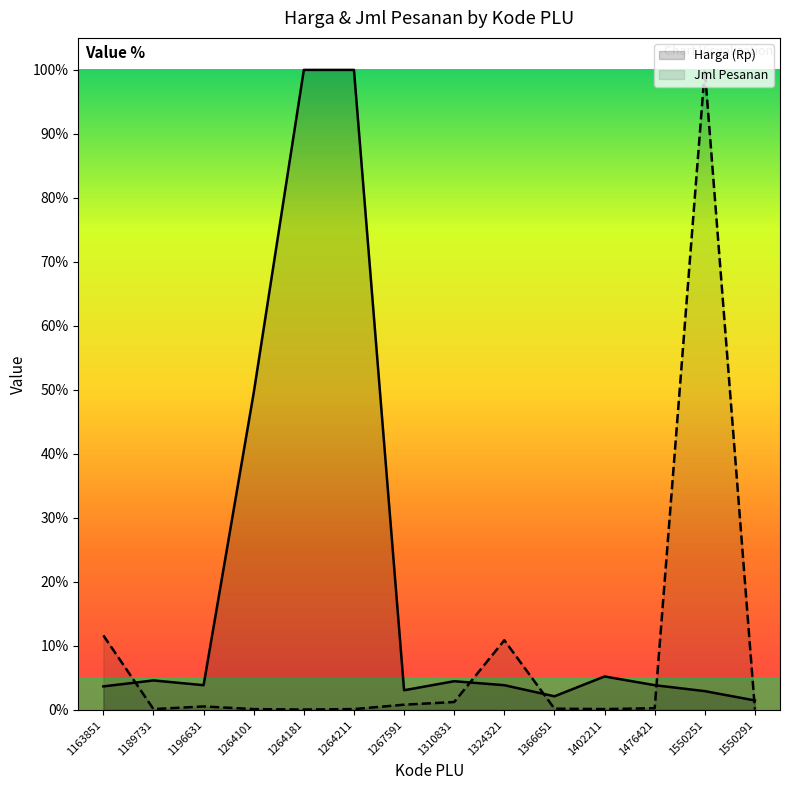

Rank the series by their average value, from highest to lowest.

Harga (Rp), Jml Pesanan